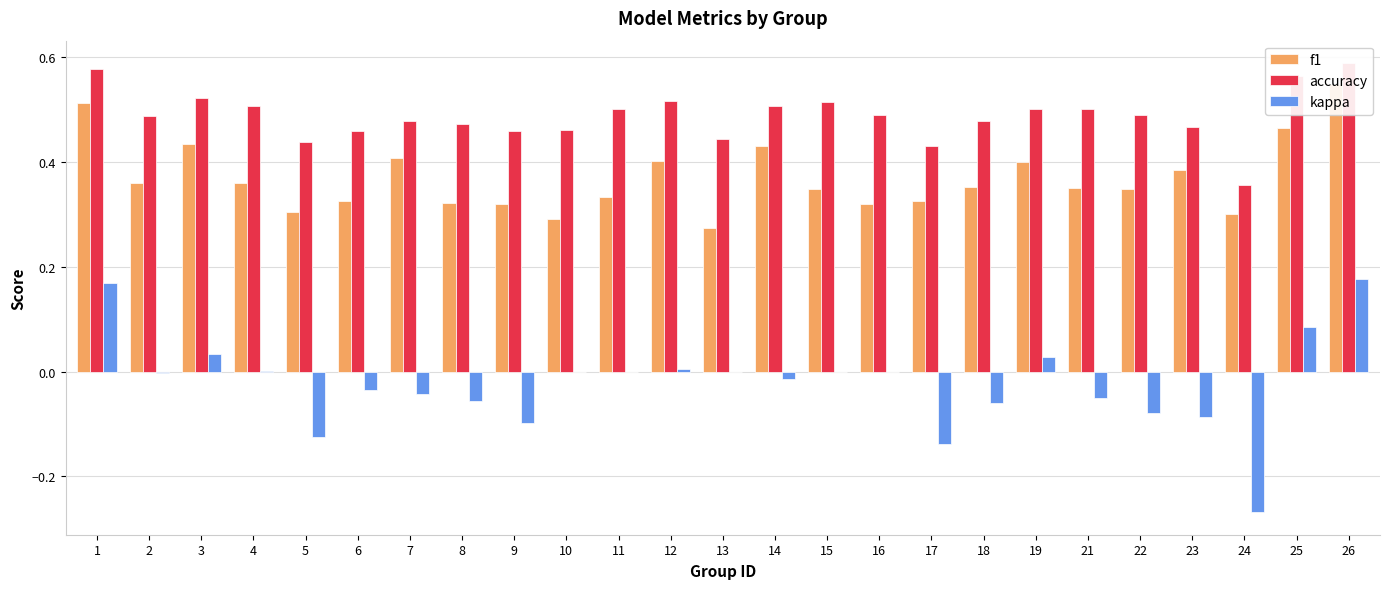

What value does the kappa series have at 22?

-0.1